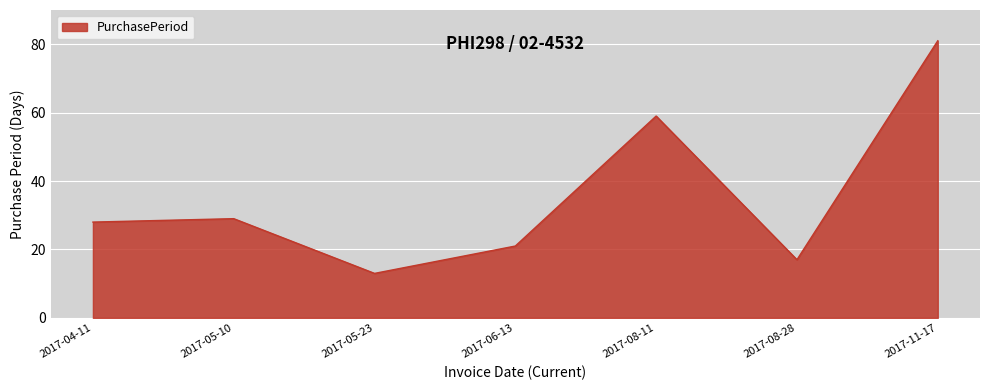

List the labels in order of value, smallest first.

2017-05-23, 2017-08-28, 2017-06-13, 2017-04-11, 2017-05-10, 2017-08-11, 2017-11-17